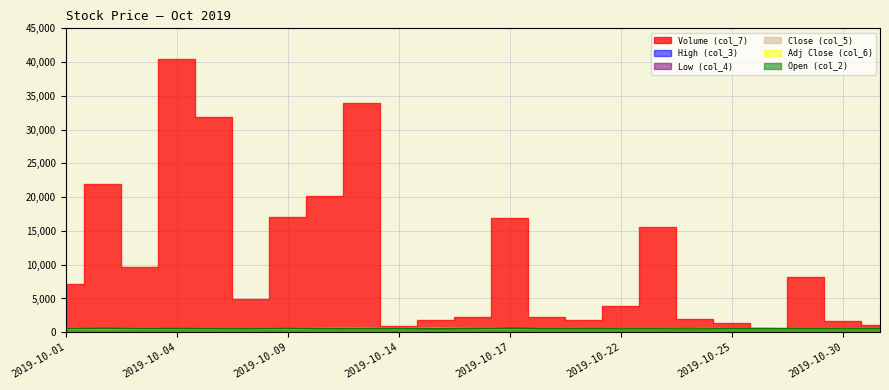

Is the value of High (col_3) at 2019-10-02 greater than the value of Adj Close (col_6) at 2019-10-28?

Yes